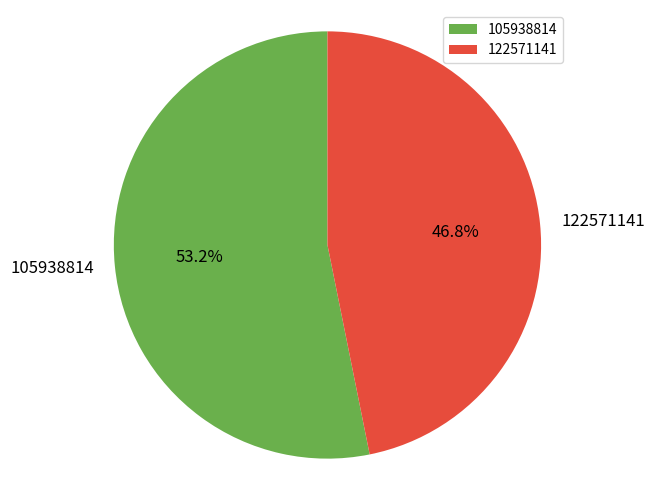

Approximately how many times larger is the value at 105938814 compared to 122571141?

1.1